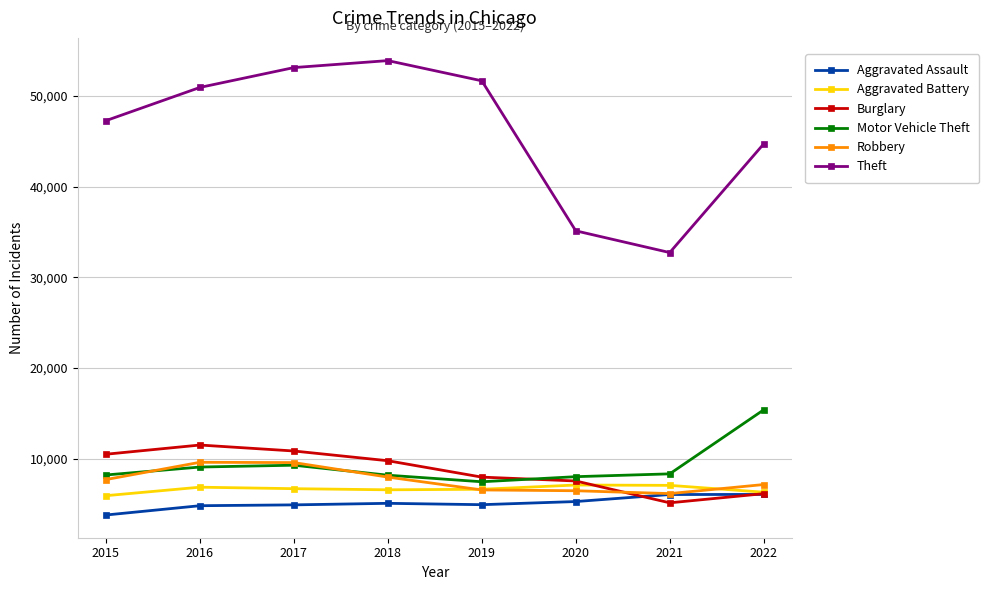

At how many categories does at least one series exceed 24375?

8